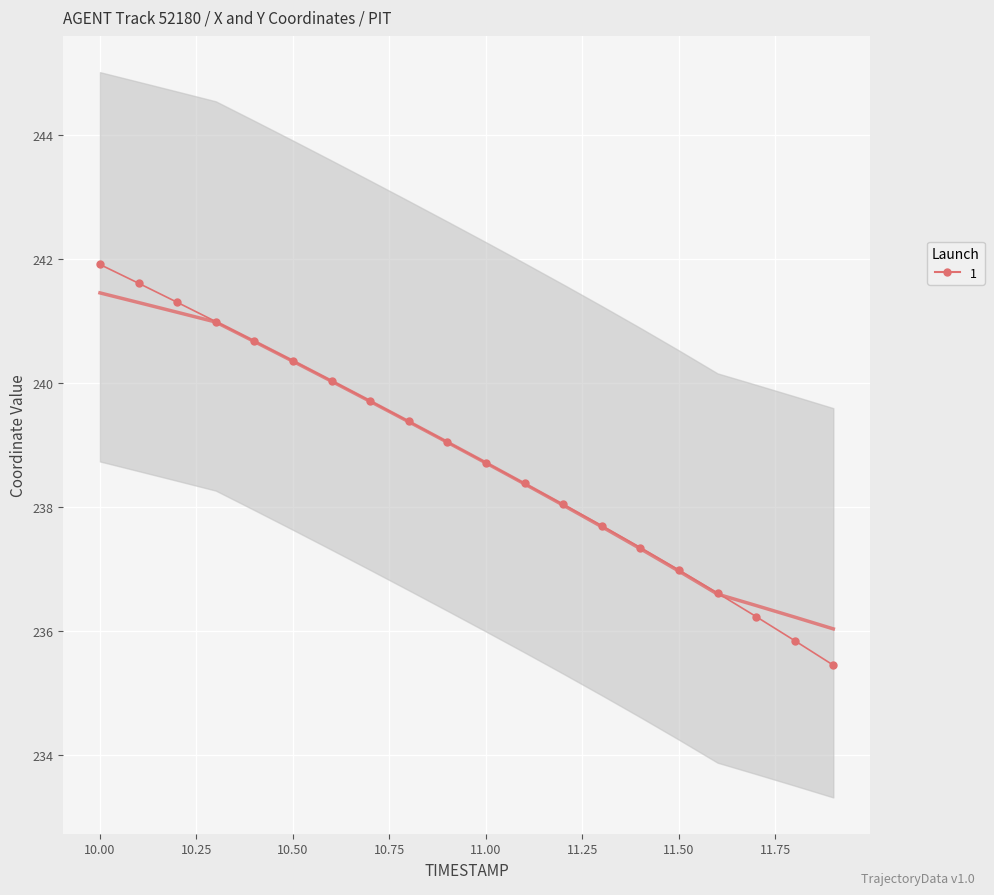

What is the average value?

238.8